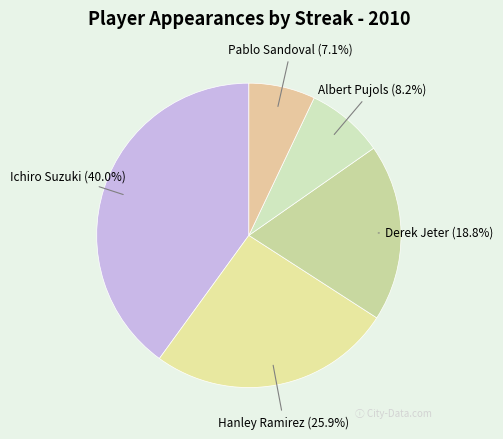

To the nearest percent, what percentage of the pie is Derek Jeter?

19%